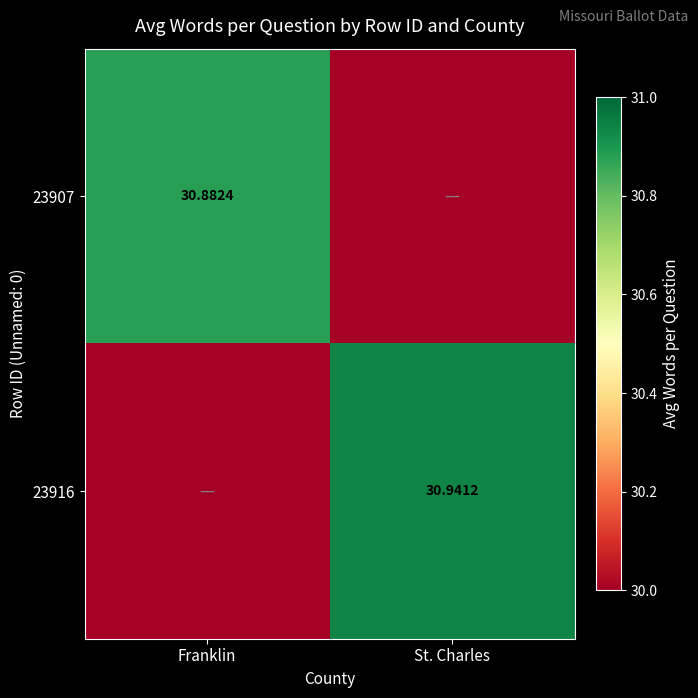

The value of 23907 at St. Charles is 30.0. True or false?

True